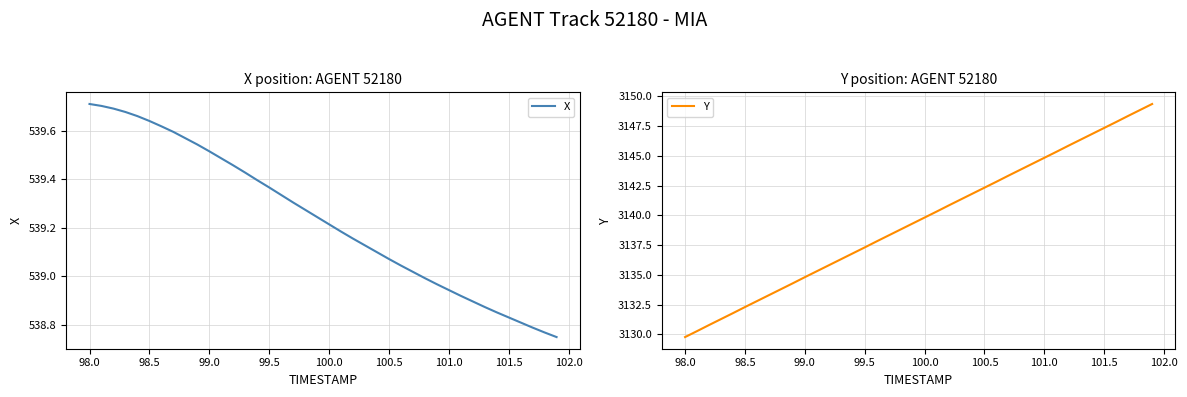

The Y series shows 3147.3 at 101.5. True or false?

True